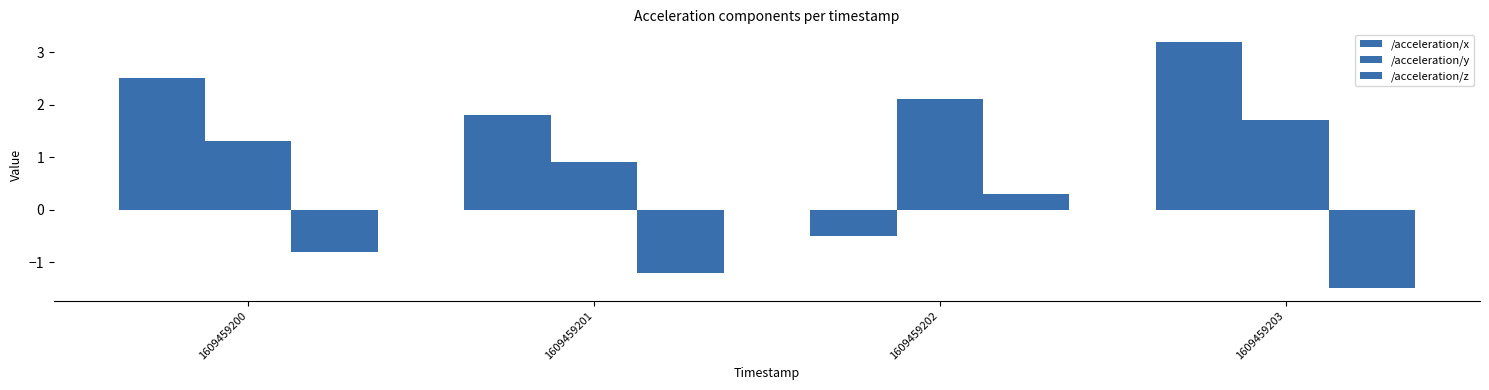

Which series has the largest total across all categories?

/acceleration/x